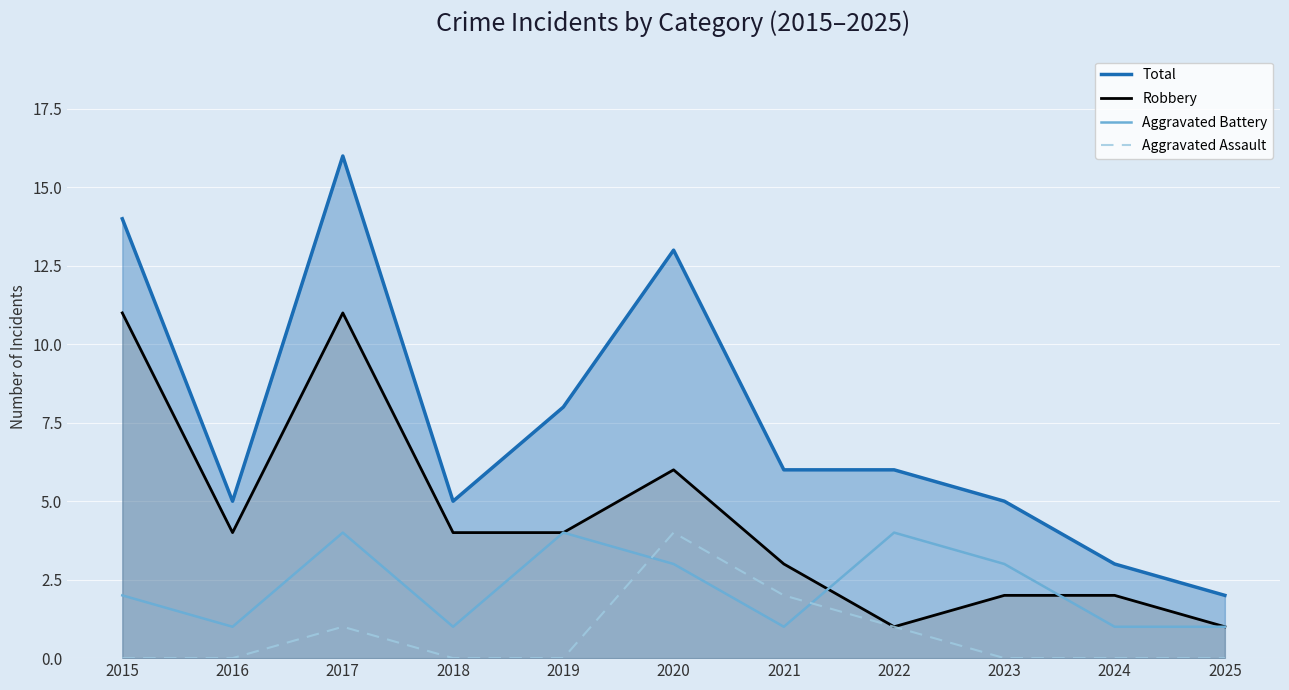

What are all the series names shown in the legend?

Total, Robbery, Aggravated Battery, Aggravated Assault